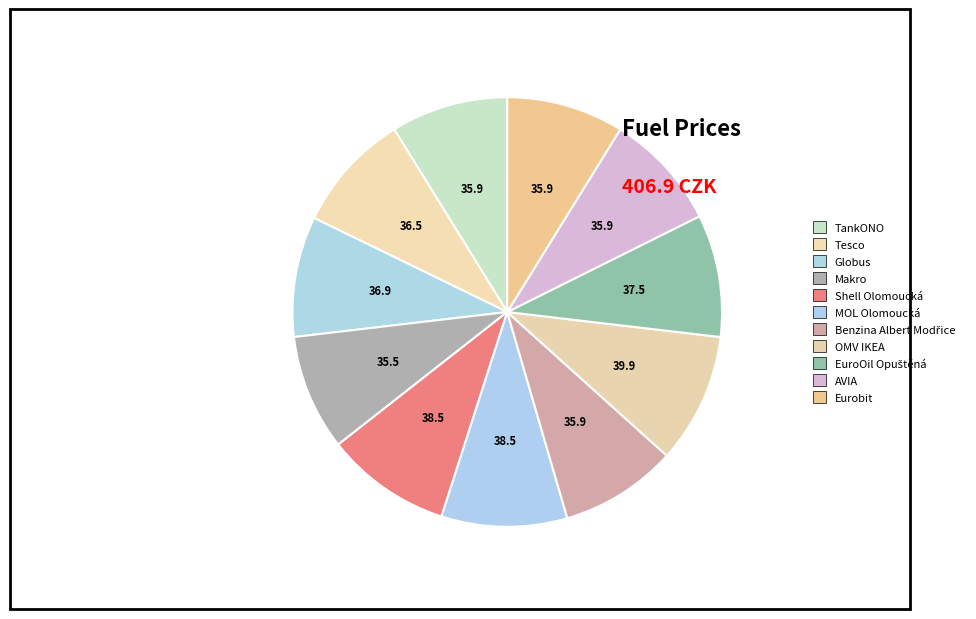

What is the total percentage of Globus and Tesco?

18.0%